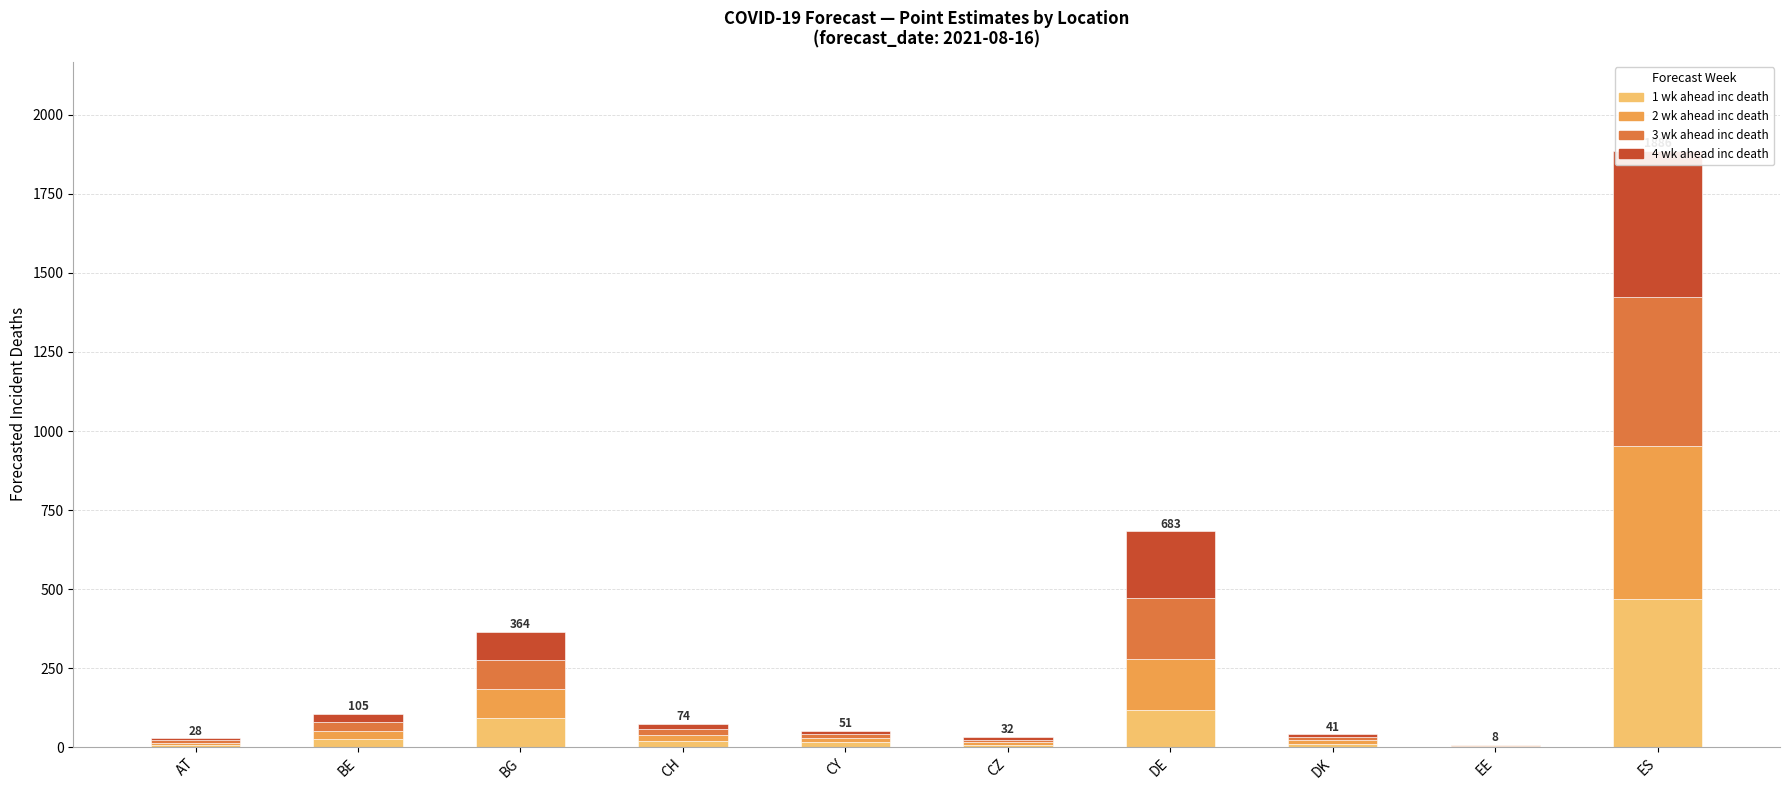

What is the label of the 3rd bar from the right?

DK